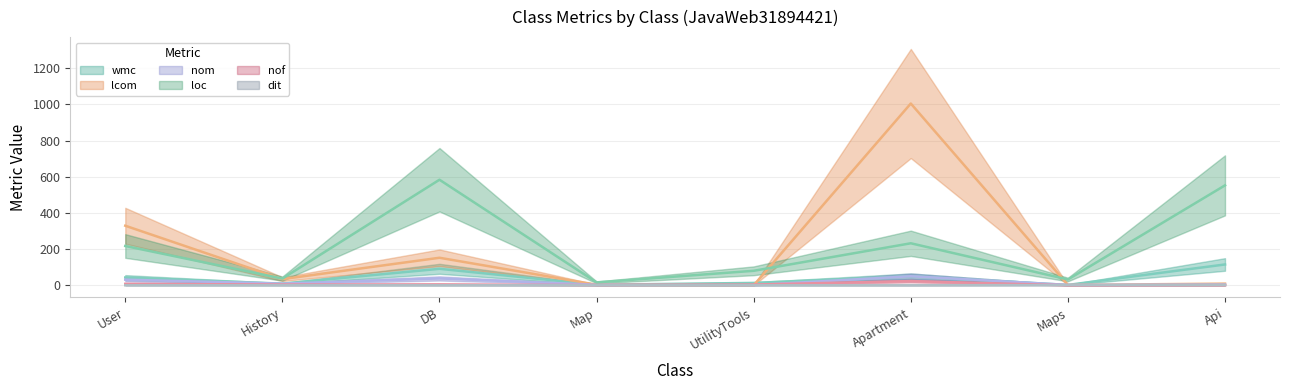

Is this an area chart (filled region under the line)?

No